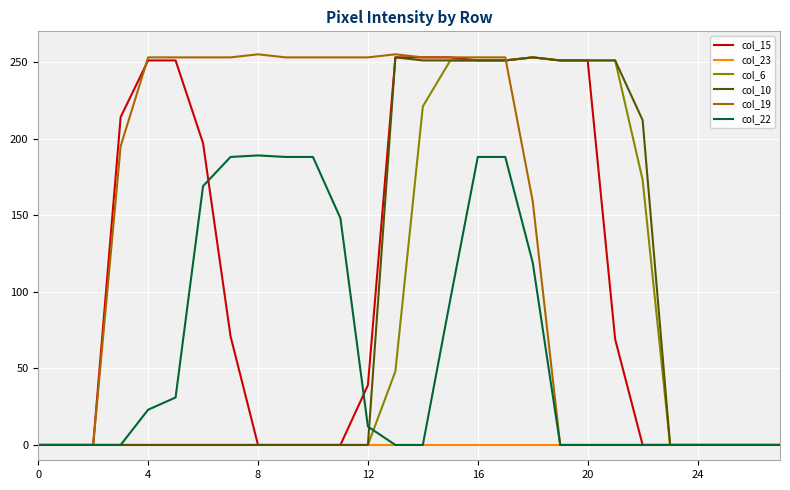

How many lines are shown in the chart?

6